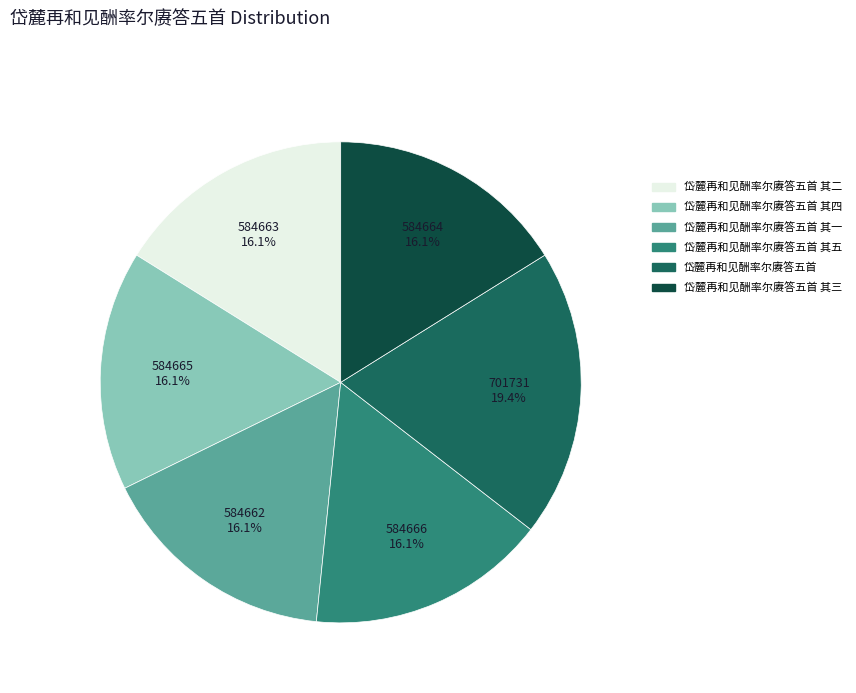

Which slice is the largest?

岱麓再和见酬率尔赓答五首